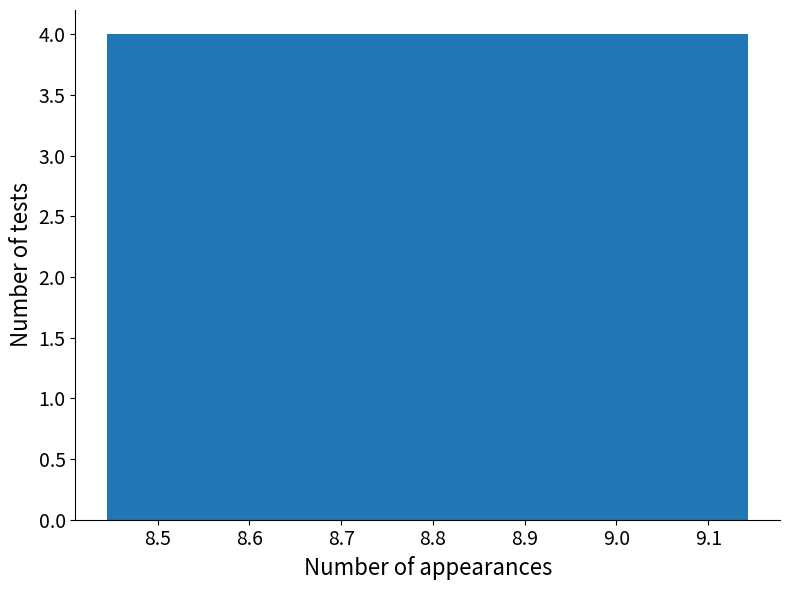

Reading left to right, transcribe this chart: for each bar, give the range it covers on the x-axis and its height. Neither the bar edges nor the heights are printed on the chart, so give them approximately, as read against the axes.

8.45 to 8.52: 4
8.52 to 8.58: 4
8.58 to 8.65: 4
8.65 to 8.72: 4
8.72 to 8.79: 4
8.79 to 8.86: 4
8.86 to 8.93: 4
8.93 to 9.00: 4
9.00 to 9.07: 4
9.07 to 9.14: 4